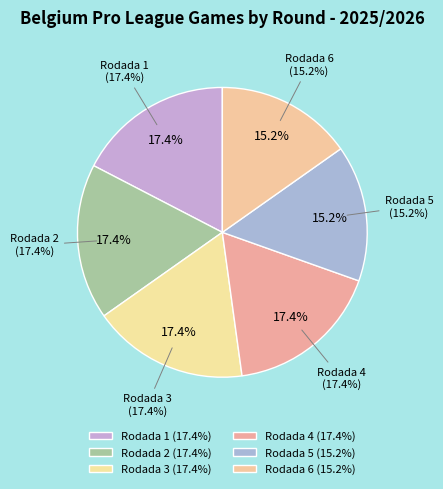

Which slice is the largest?

Rodada 1